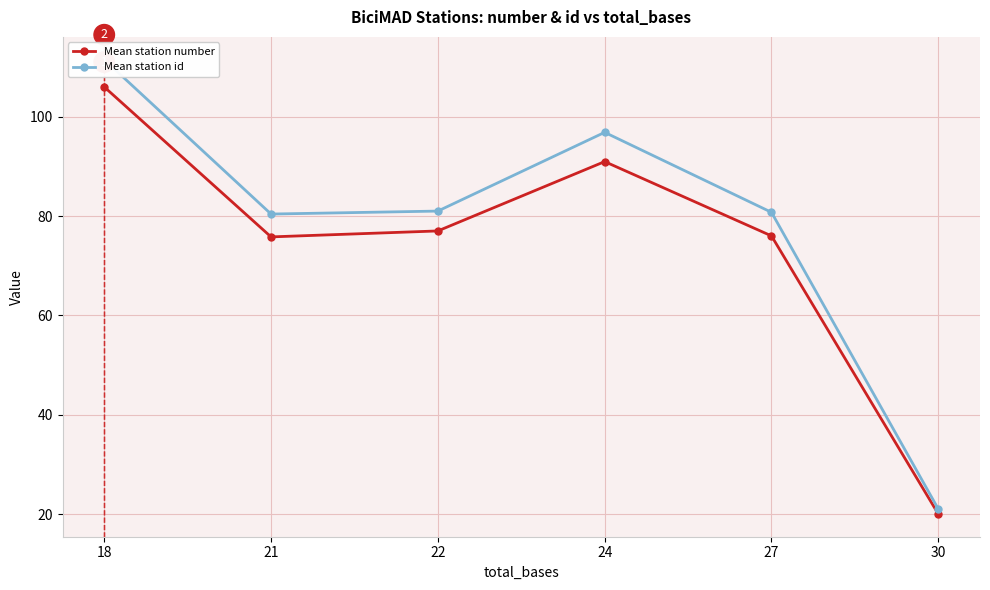

How many values in the Mean station id series exceed 81?

2